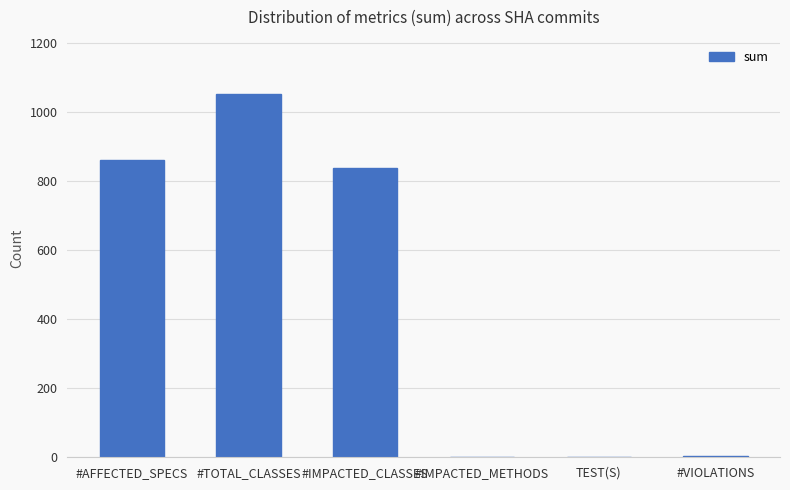

What is the maximum value shown in the chart?

1051